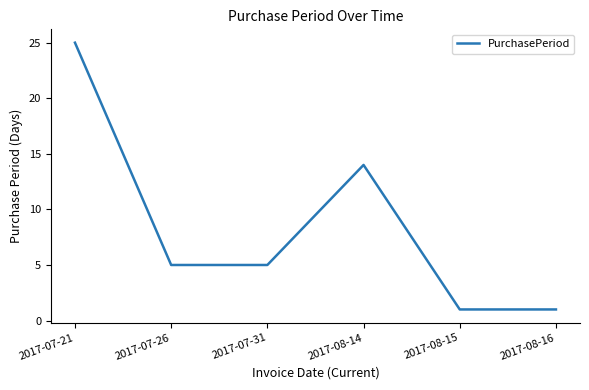

True or false: there are more than 1 points higher than both neighbors.

False